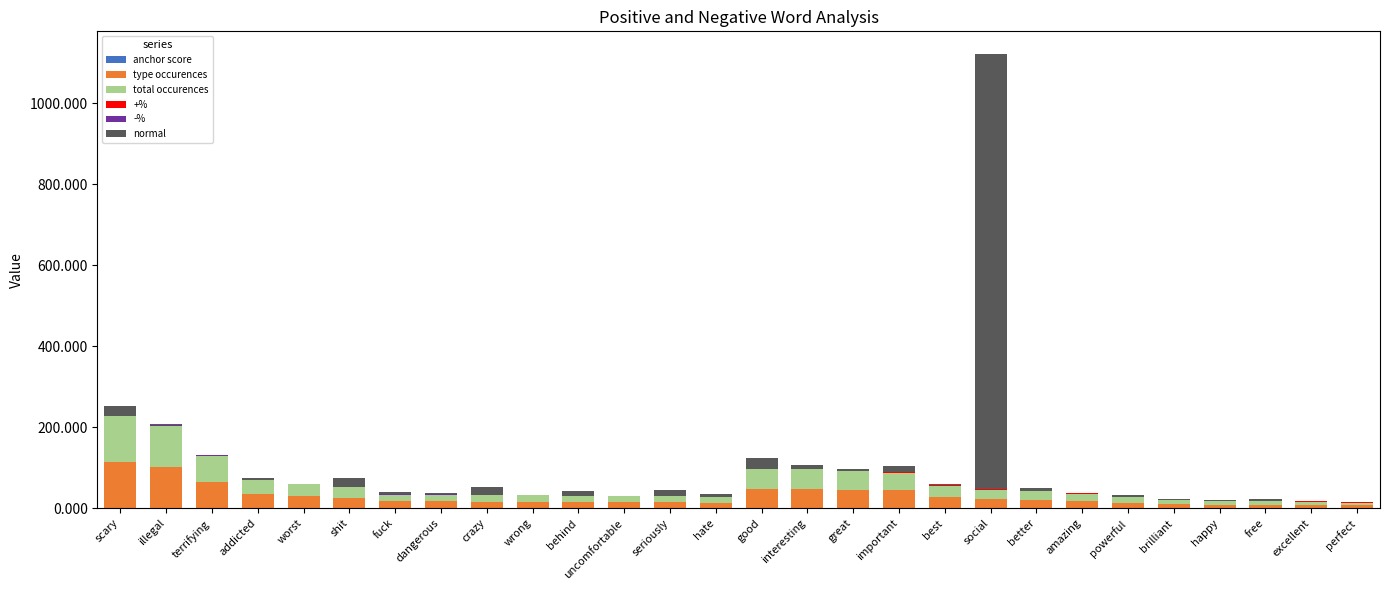

At which category is the sum across all series the highest?

social